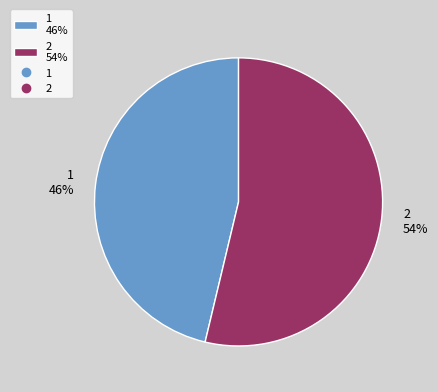

What is the majority slice?

2